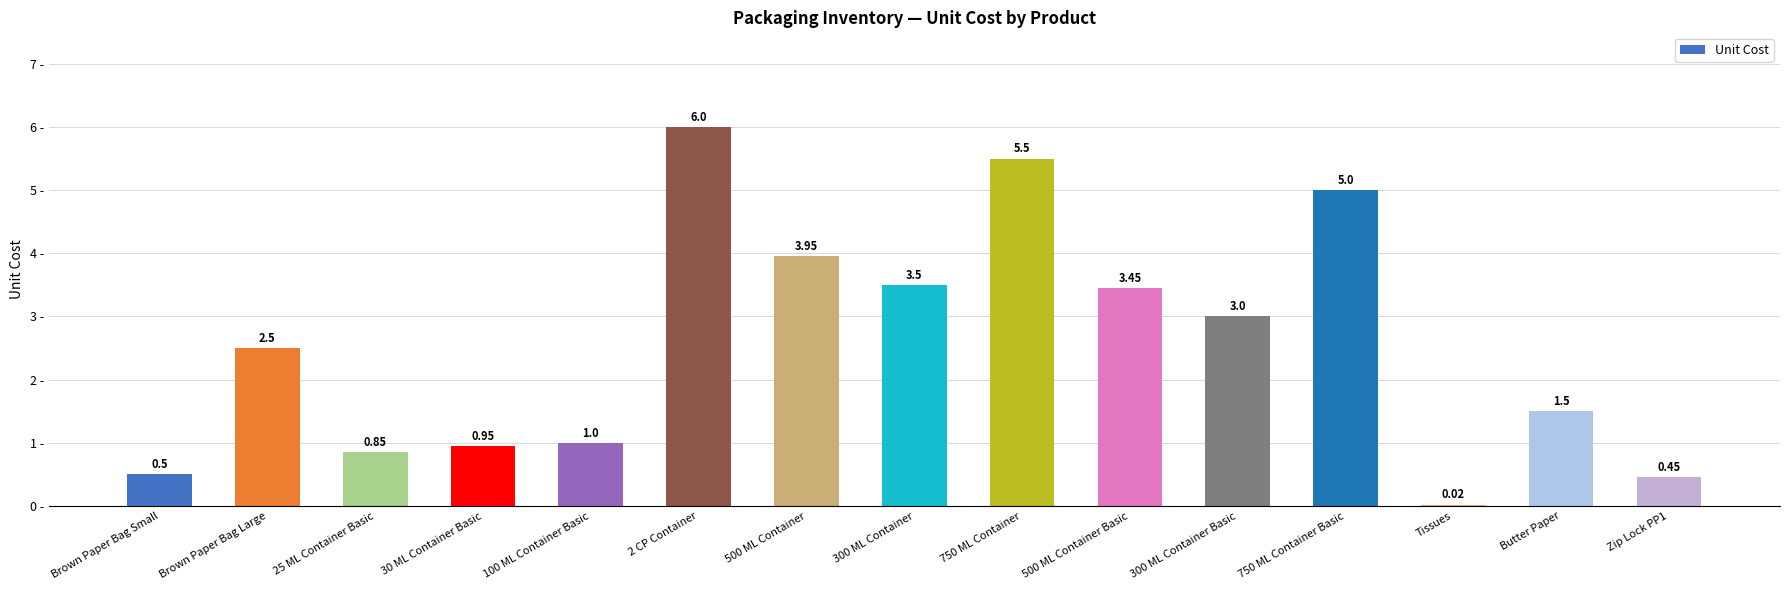

What is the sum of all values?

38.2